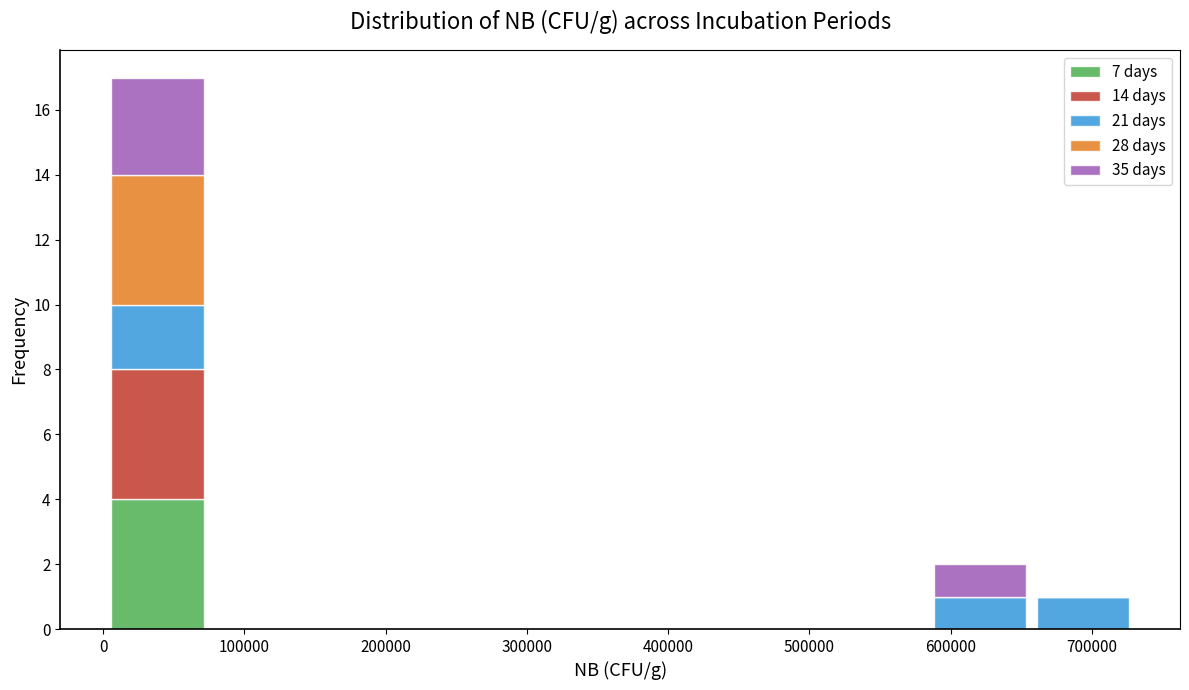

Reading left to right, transcribe this chart: for each stacked bar, give the range it covers on the x-axis and its total height. Neither the bar edges nor the heights are printed on the chart, so give them approximately, as read against the axes.

0 to 70000: 17
70000 to 150000: 0
150000 to 220000: 0
220000 to 290000: 0
290000 to 370000: 0
370000 to 440000: 0
440000 to 510000: 0
510000 to 580000: 0
580000 to 660000: 2
660000 to 730000: 1